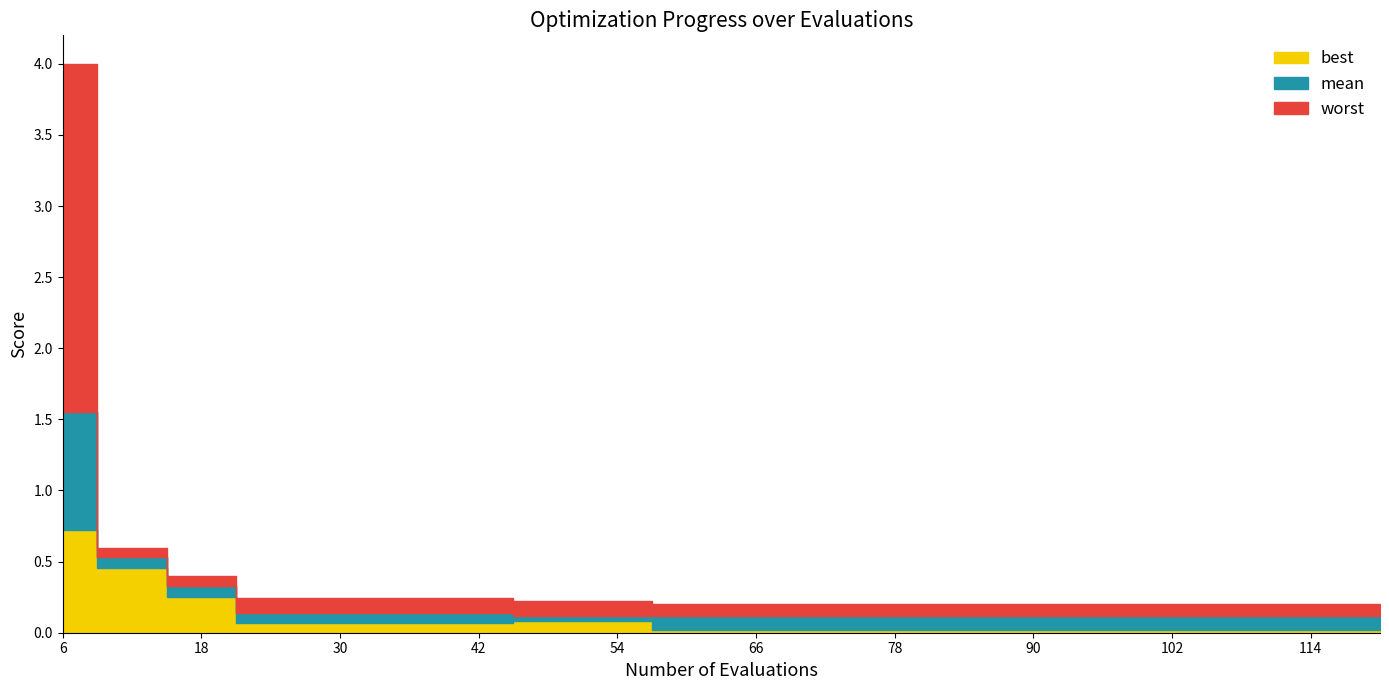

What is the highest value of the best series?

0.7